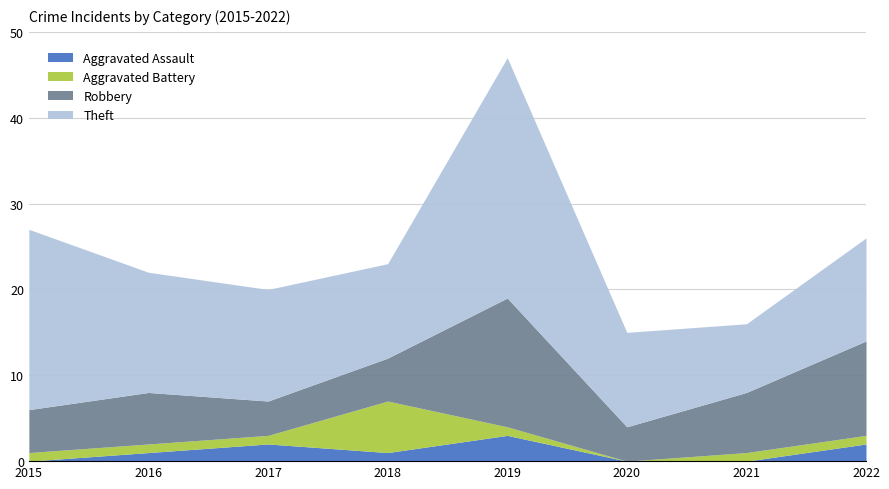

How many values in the Theft series exceed 13?

3